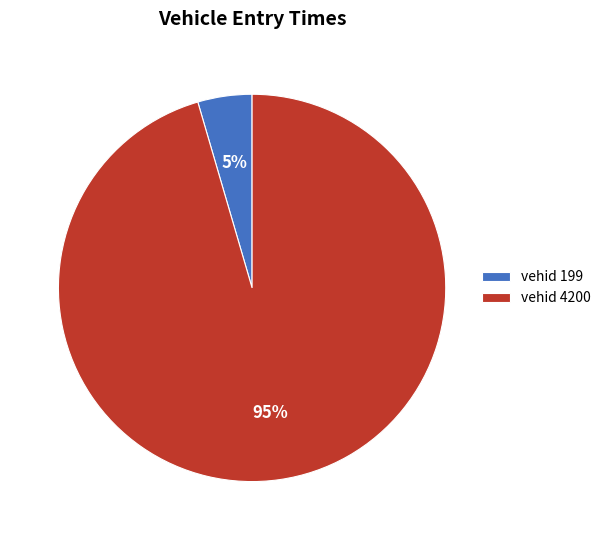

Rank the categories by value from lowest to highest.

vehid 199, vehid 4200